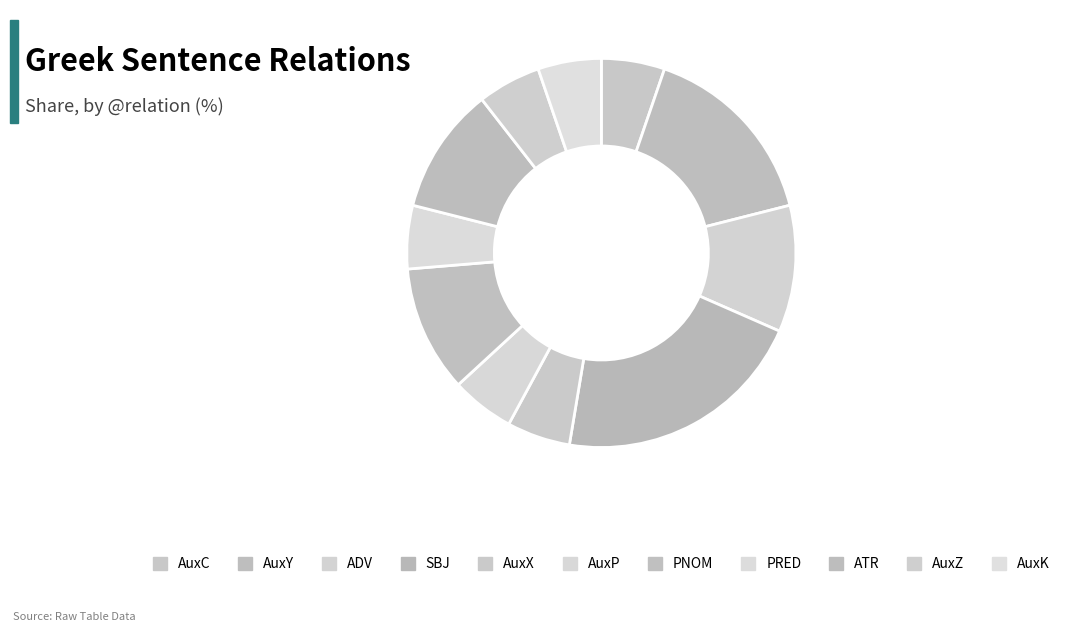

To the nearest percent, what is the average slice percentage?

9%